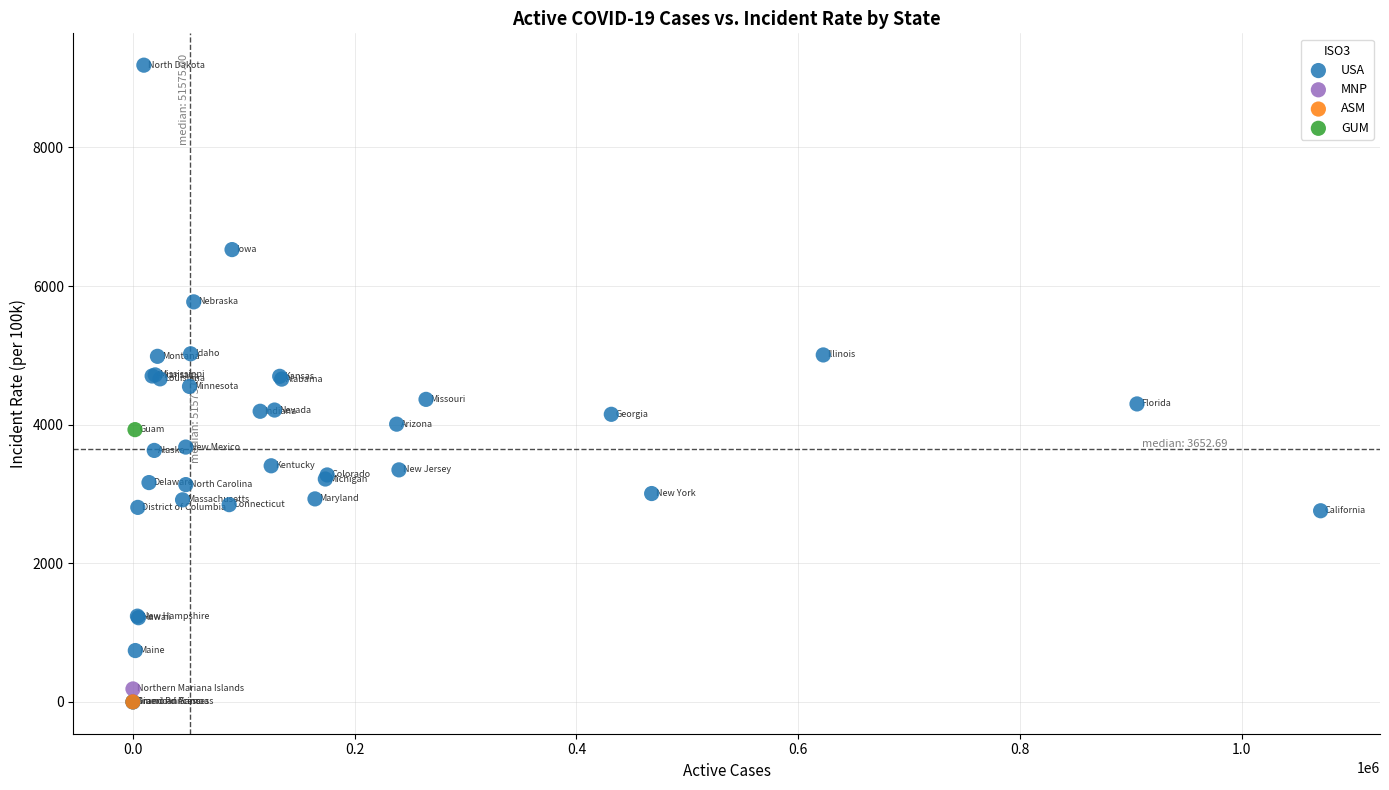

What are all the series names shown in the legend?

GUM, USA, ASM, MNP